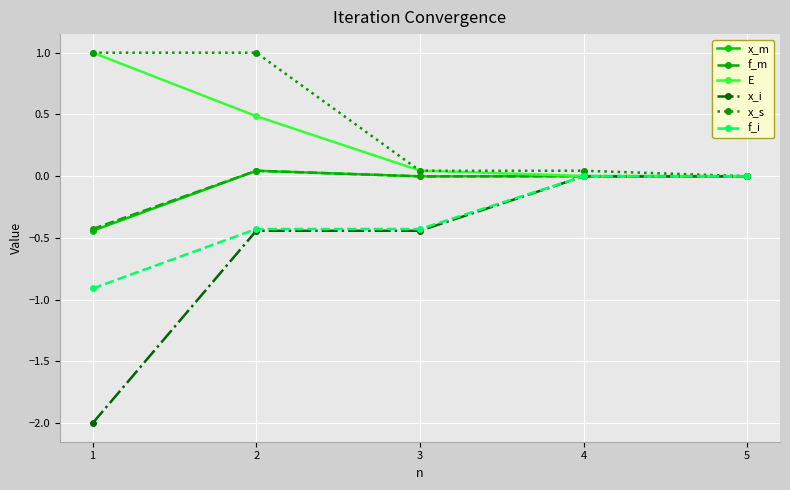

Count the number of data series in this chart.

6